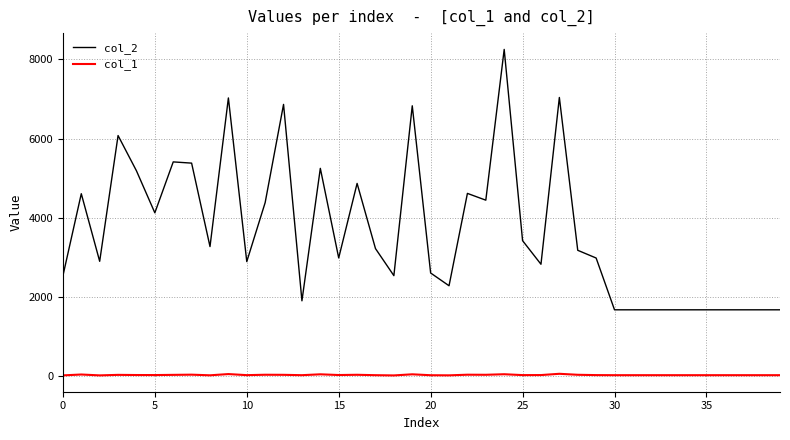

What is the difference between the maximum and minimum values in the col_1 series?

41